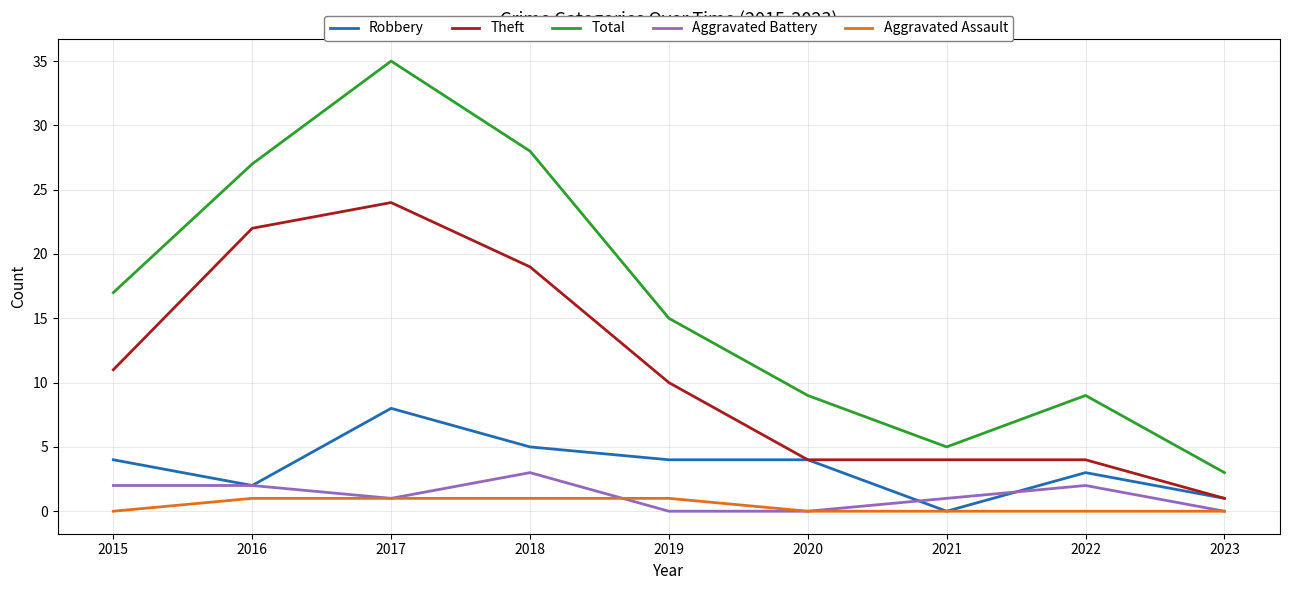

What are all the series names shown in the legend?

Robbery, Theft, Total, Aggravated Battery, Aggravated Assault